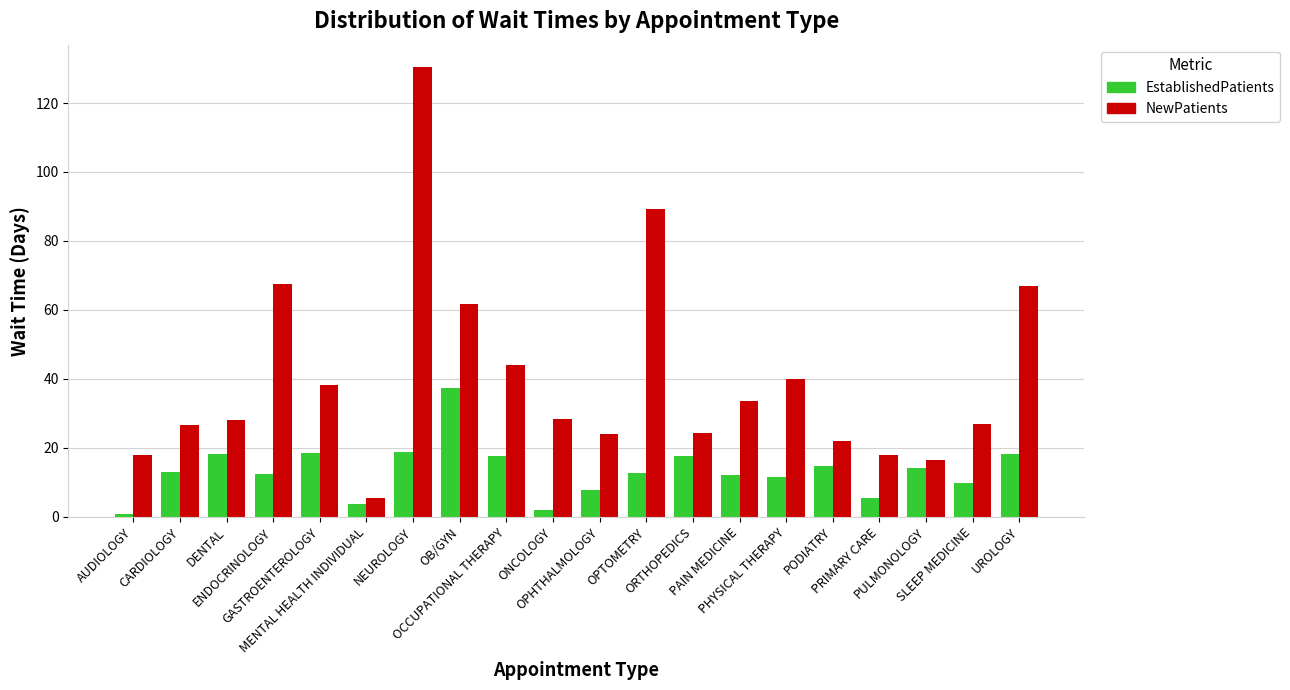

Count the number of data series in this chart.

2